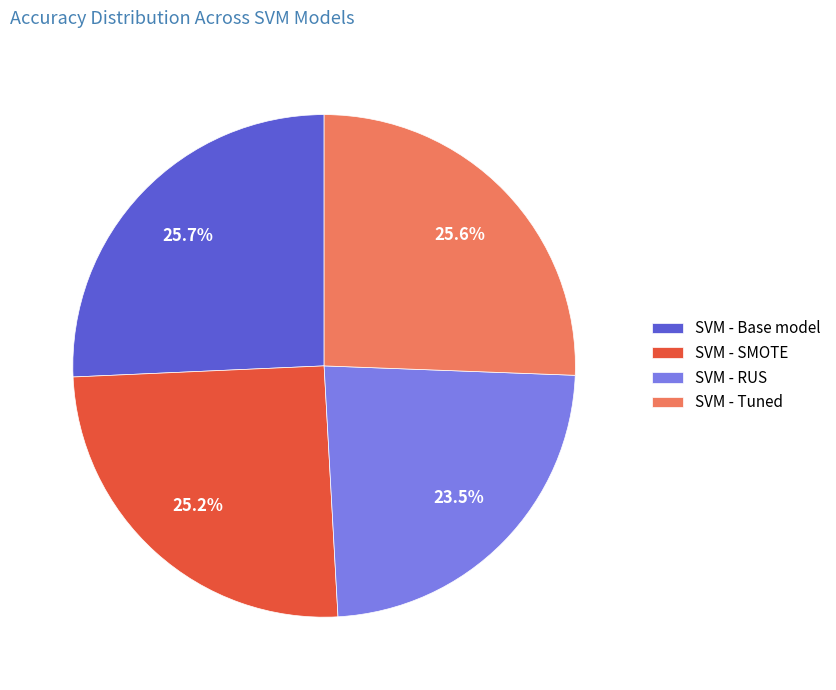

The SVM - RUS slice represents 11% of the pie. True or false?

False